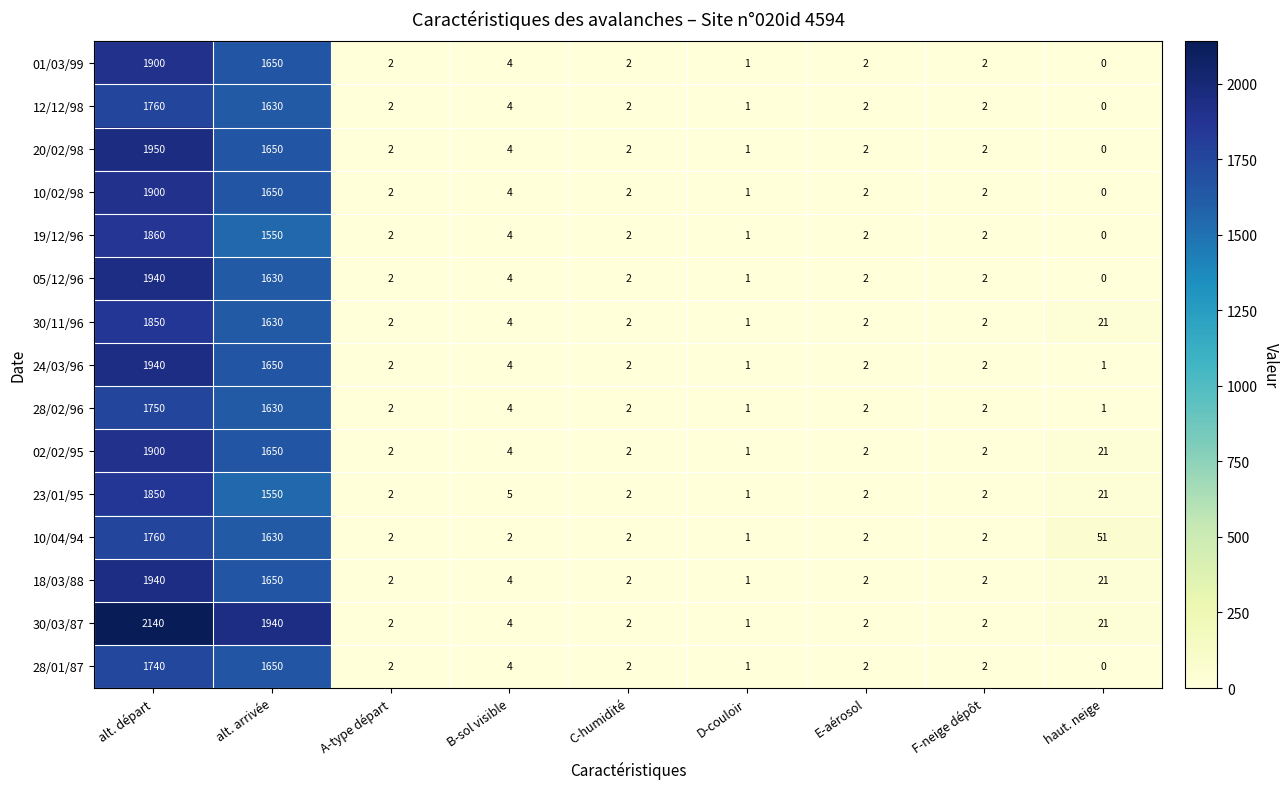

At how many categories does at least one series exceed 1977?

1